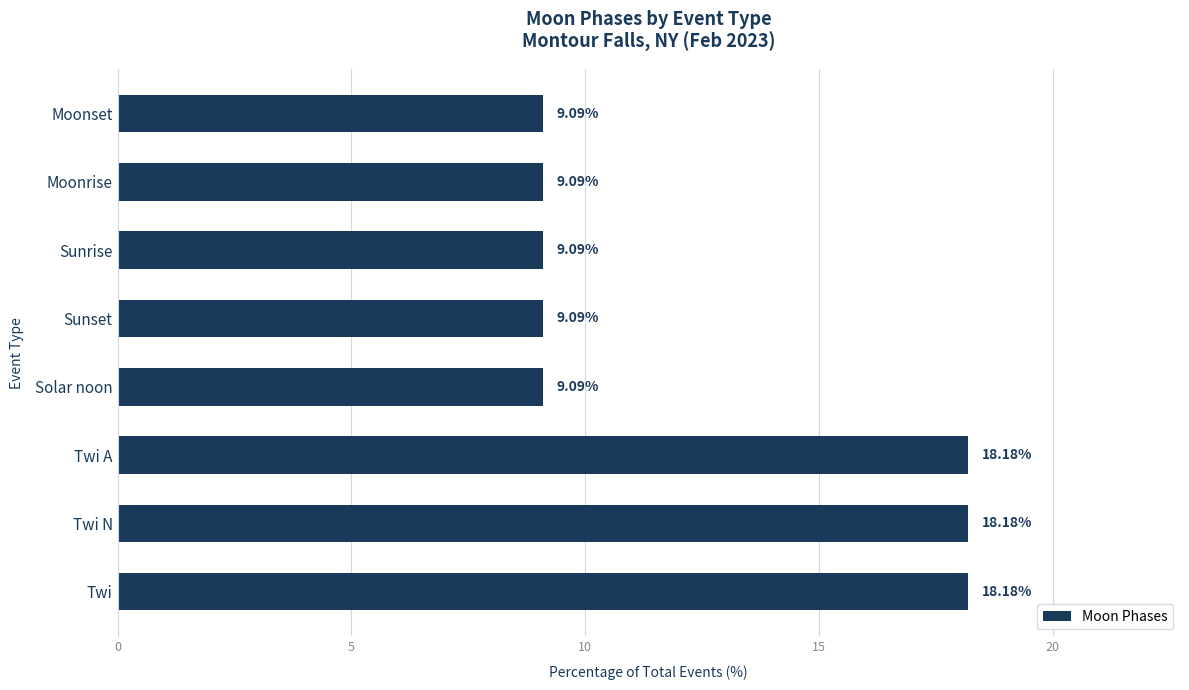

What is the change in value from Moonrise to Twi A?

+9.1